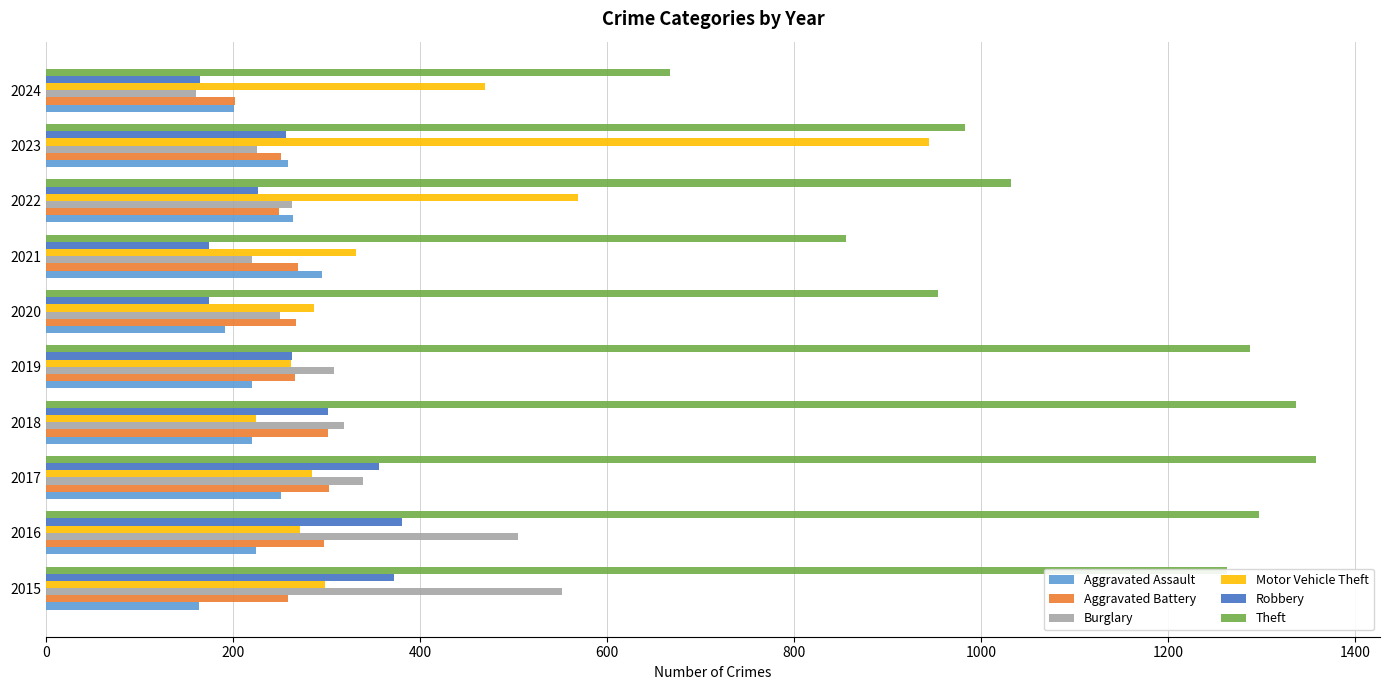

What is the average value of the Motor Vehicle Theft series?

395